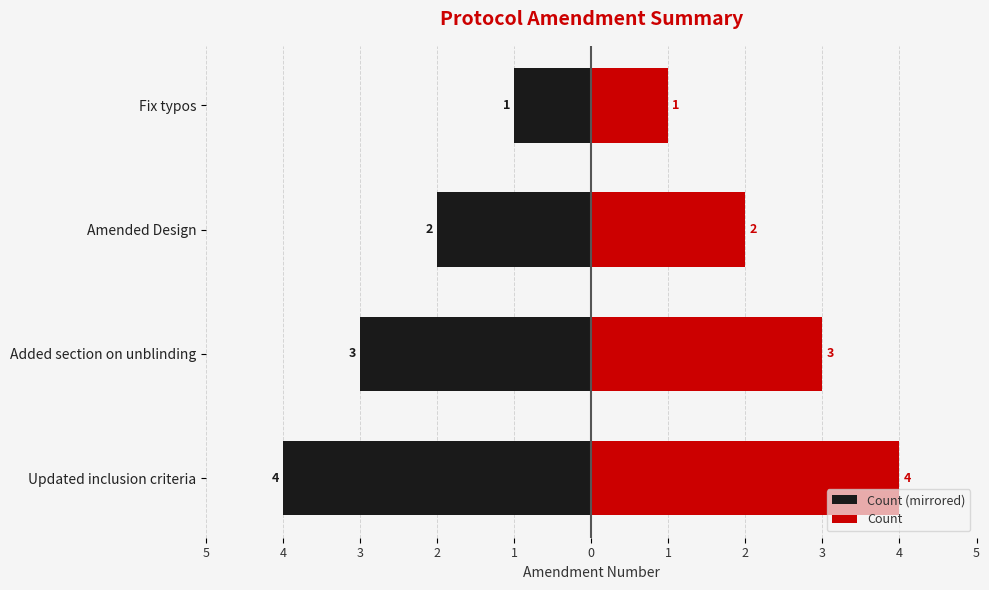

What is the average value of the Count series?

2